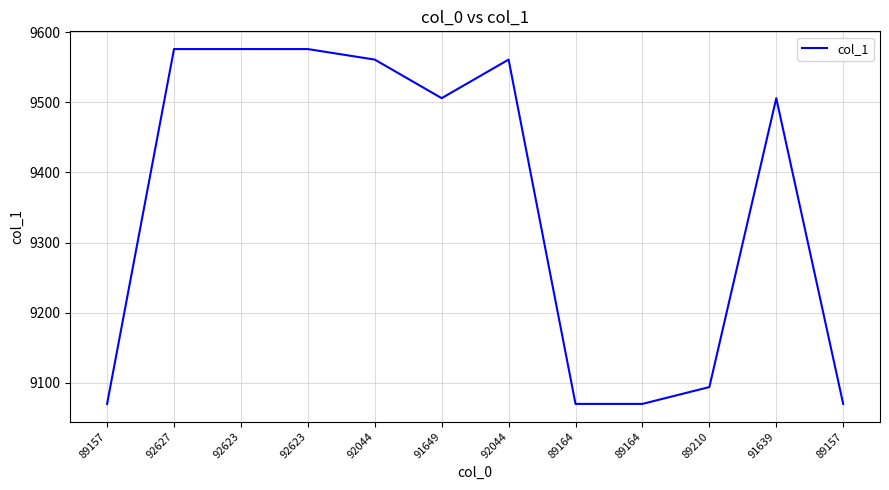

Reading left to right, extract all data points from this chart.

9070	9576	9576	9576	9561	9506	9561	9070	9070	9094	9506	9070